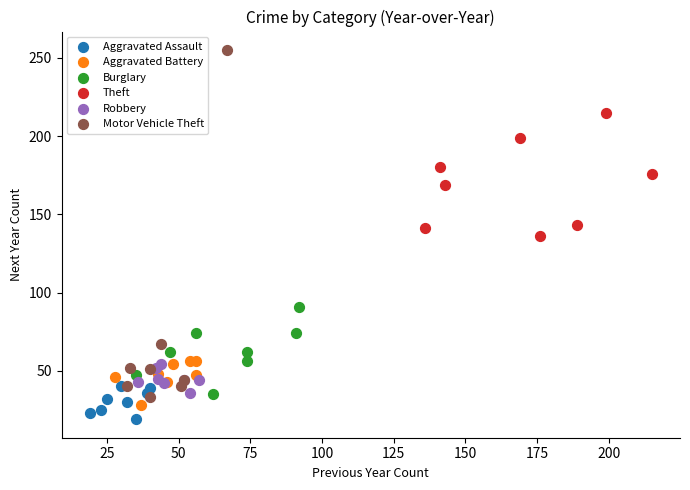

Which series reaches the maximum Y coordinate?

Motor Vehicle Theft